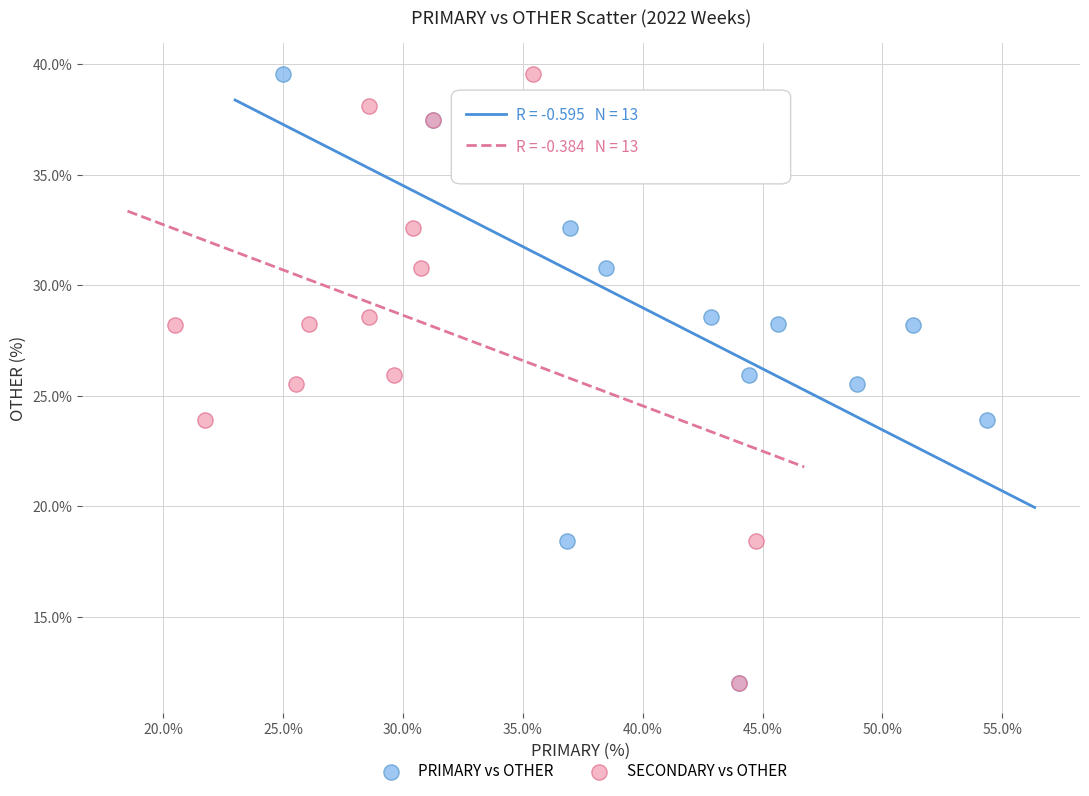

What are all the series names shown in the legend?

PRIMARY vs OTHER, SECONDARY vs OTHER